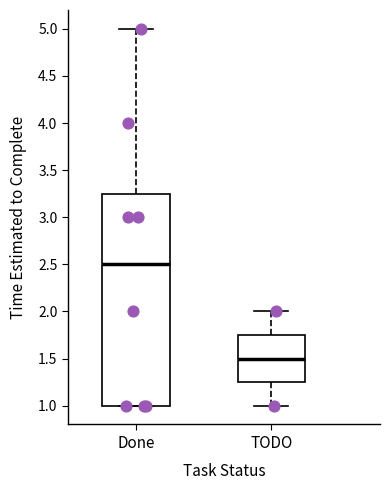

Reading left to right, transcribe this box plot: for each box, give where its median line is, the range the box spans, and where its two whiskers end, as read against the y-axis. The values are not printed on the chart, so give them approximately, as read against the axis.

Done: median 2.50, box 1.00 to 3.25, whiskers 1.00 to 5.00
TODO: median 1.50, box 1.25 to 1.75, whiskers 1.00 to 2.00